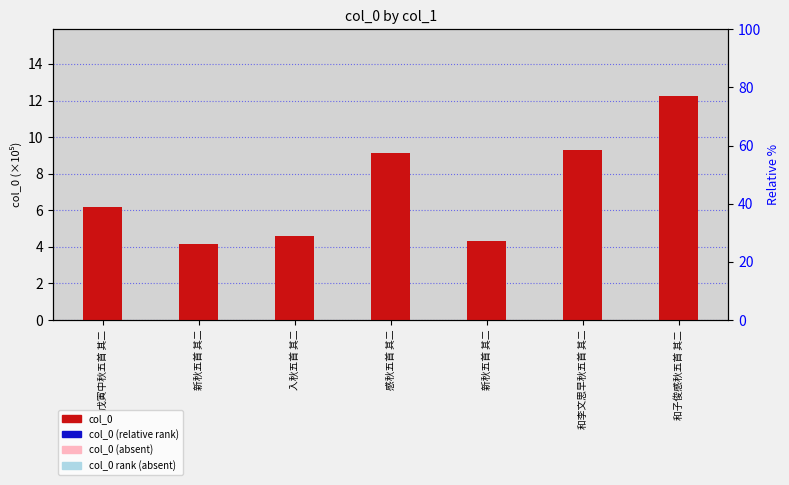

At which category is the sum across all series the highest?

和子俊感秋五首 其二